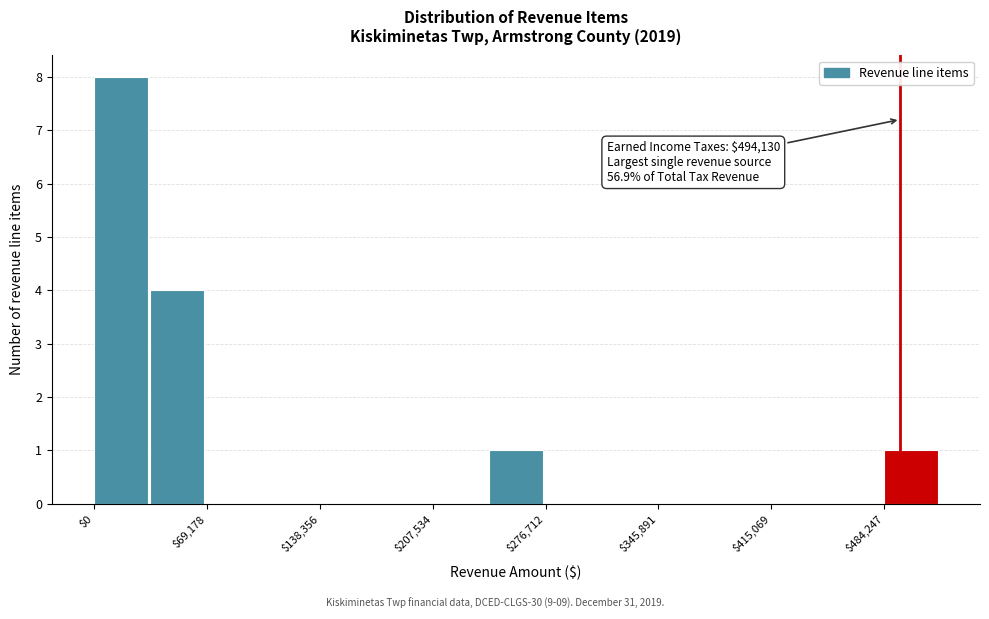

Read against the x-axis, roughly where is the centre of the tallest bar?

20000